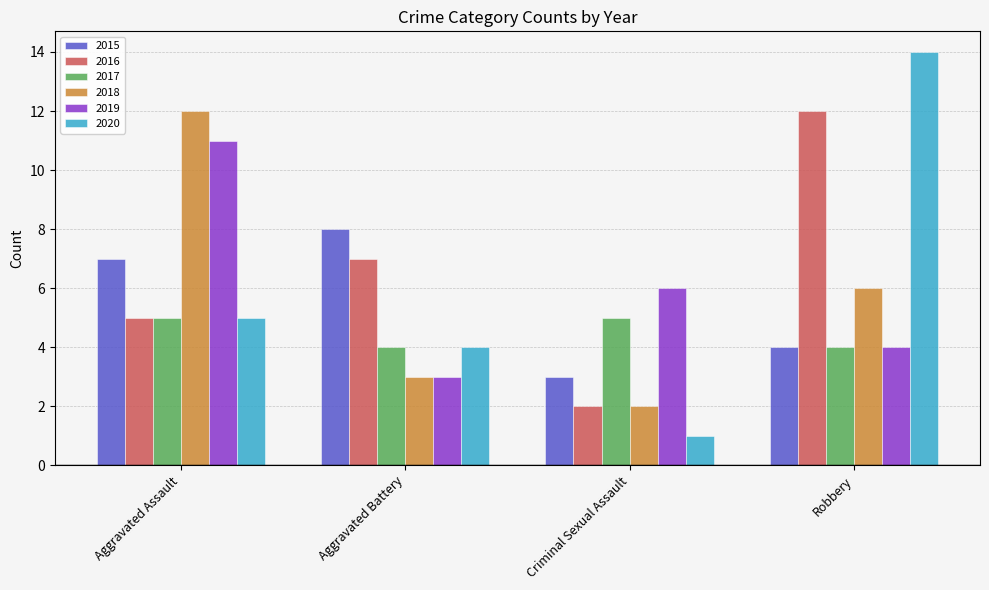

What is the total value across all series at Aggravated Battery?

29